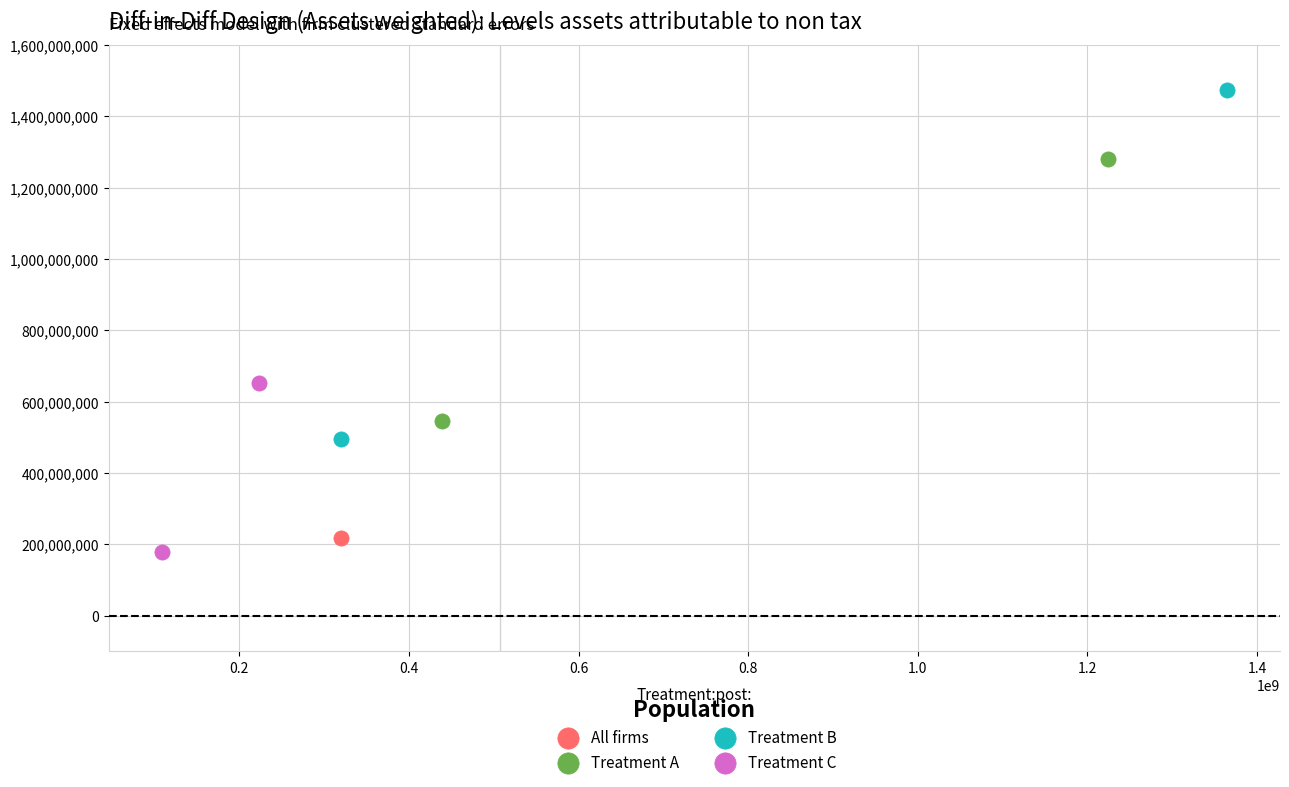

Which series reaches the maximum Y coordinate?

Treatment B